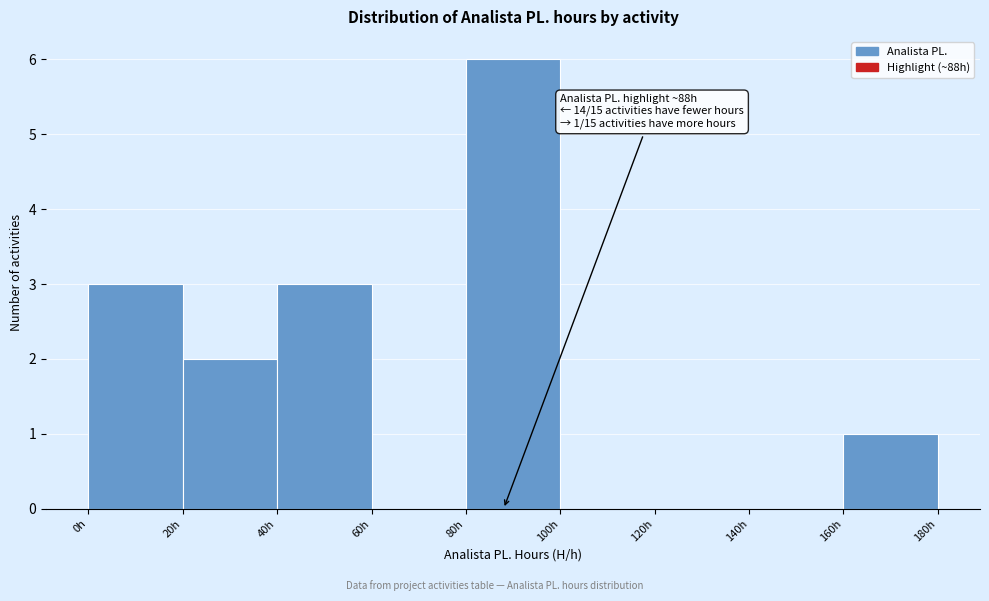

Which range on the x-axis has the tallest bar?

80 to 100